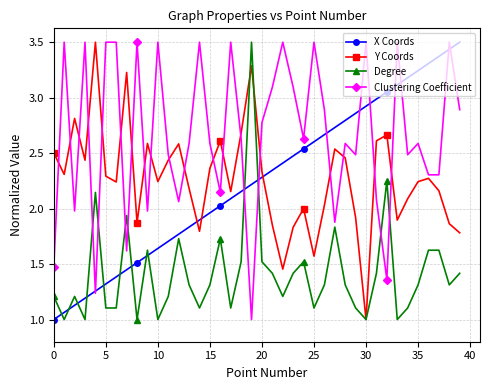

True or false: Degree has more than 2 points higher than both neighbors.

True